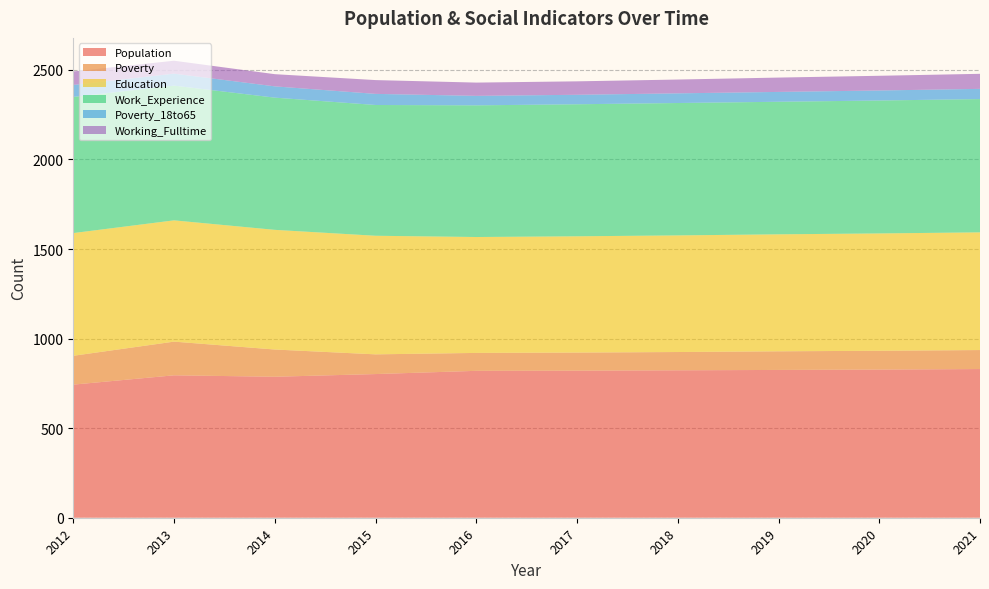

Reading left to right, list all the values displayed in this chart.

Population: 743	795	787	802	820	821	823	825	827	830
Poverty: 161	188	152	110	100	101	102	104	105	106
Education: 685	677	668	662	647	649	651	653	655	657
Work_Experience: 760	752	738	730	735	737	739	740	742	744
Poverty_18to65: 67	67	63	62	53	53	54	55	56	57
Working_Fulltime: 75	72	68	77	74	75	77	80	82	84